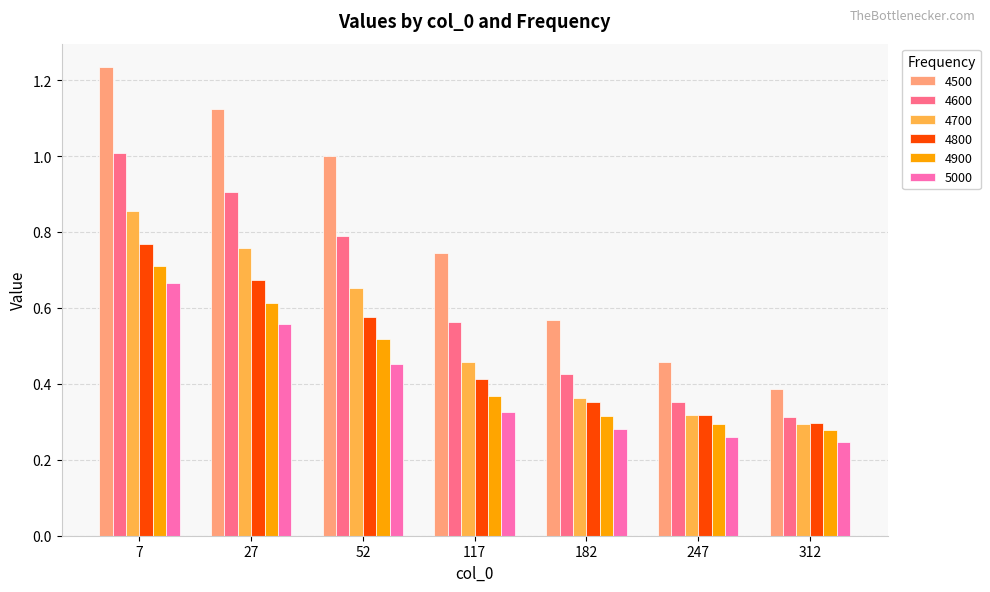

Rank the categories by 4800 value from lowest to highest.

312, 247, 182, 117, 52, 27, 7